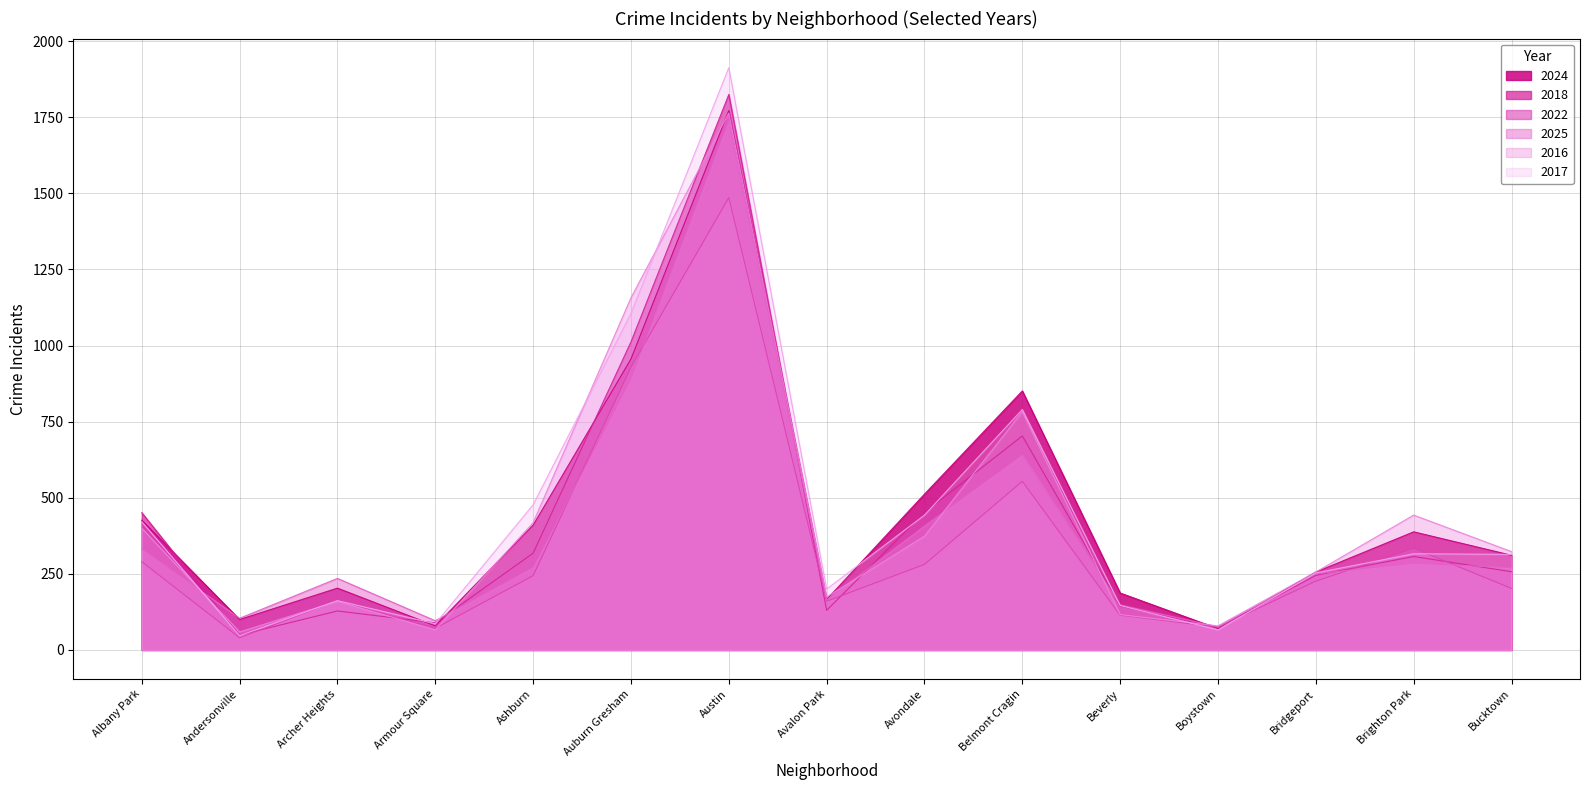

Reading right to left, extract all data points from this chart.

2024: 311	388	256	70	187	851	512	166	1772	956	410	79	203	100	426
2018: 257	307	245	74	144	703	452	130	1825	1012	318	89	128	49	451
2022: 202	334	226	75	114	554	281	160	1486	929	244	71	162	40	290
2025: 270	285	250	76	148	640	407	164	1738	891	271	96	235	104	331
2016: 323	443	256	79	116	783	374	174	1764	1157	418	66	160	59	400
2017: 314	316	253	66	146	790	443	200	1913	1105	477	86	162	47	421